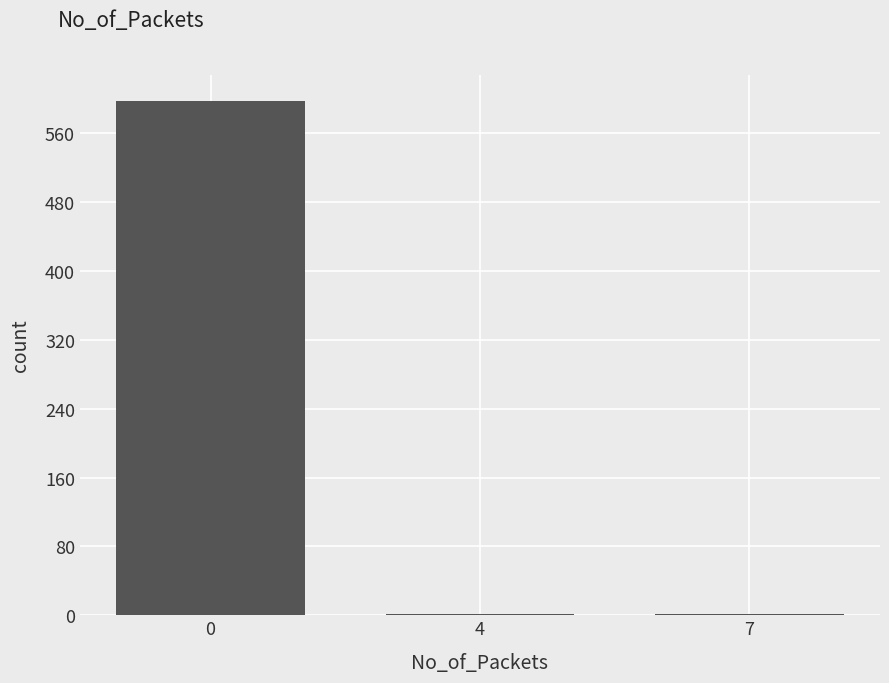

What is the maximum value shown in the chart?

598